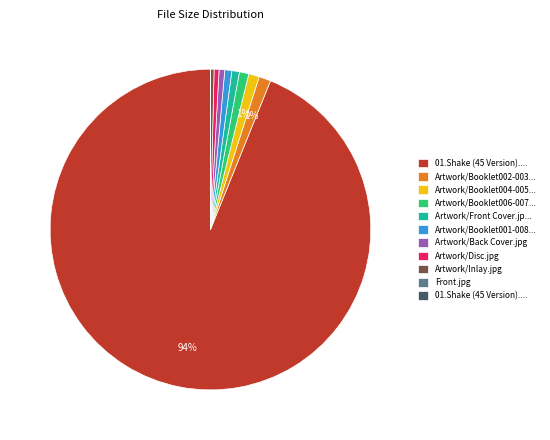

Is there a majority slice in this chart?

Yes